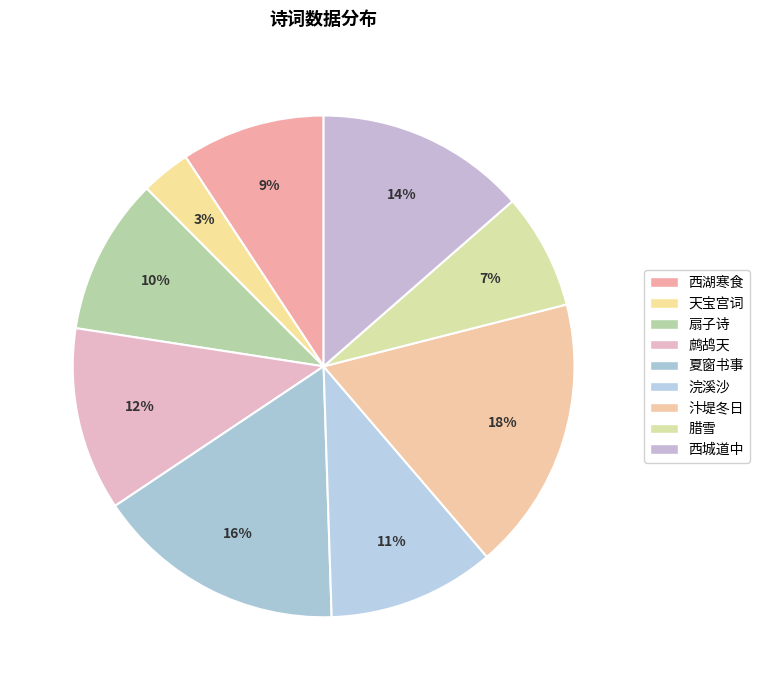

Count the number of slices in the pie.

9